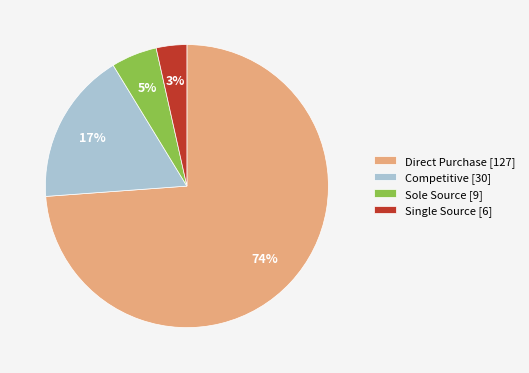

Which category has the biggest portion of the pie?

Direct Purchase